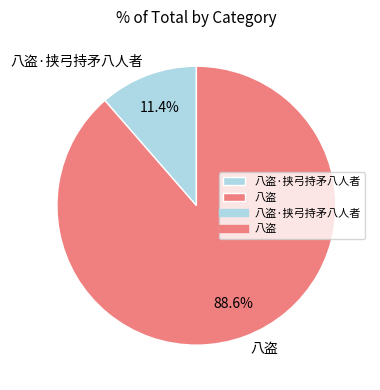

To the nearest percent, what is the difference between the largest and smallest slice percentages?

77%